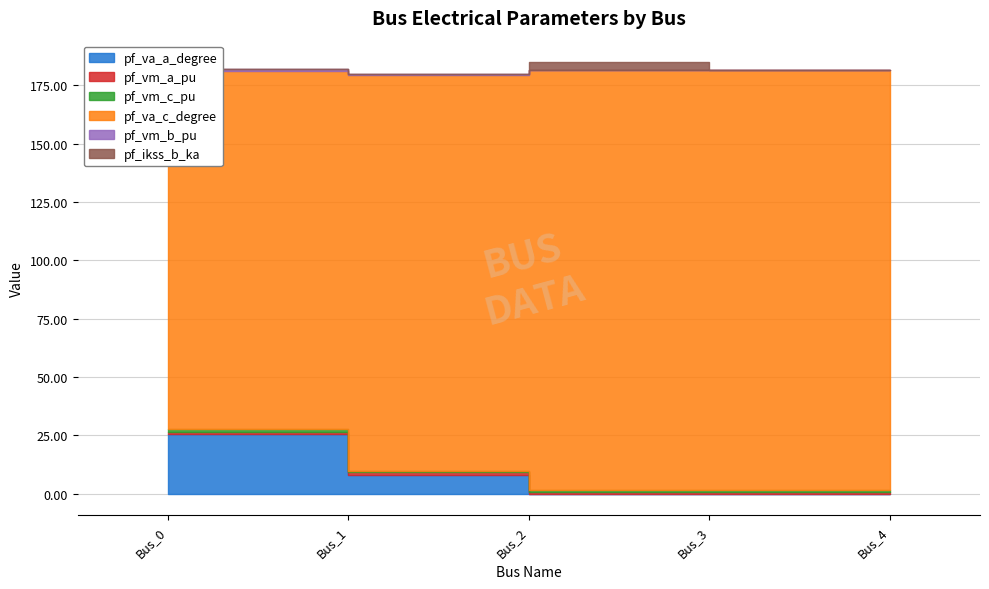

What is the total value across all series at Bus_4?

181.7